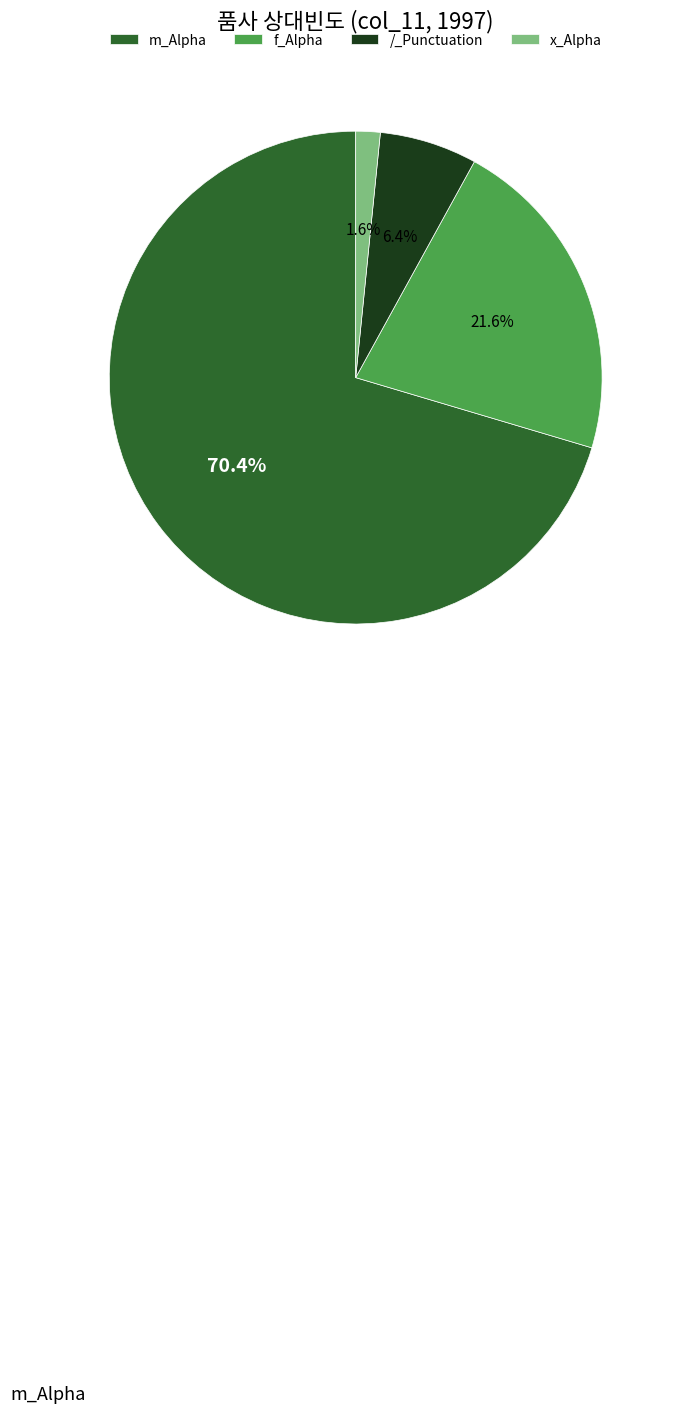

Count the number of slices in the pie.

4